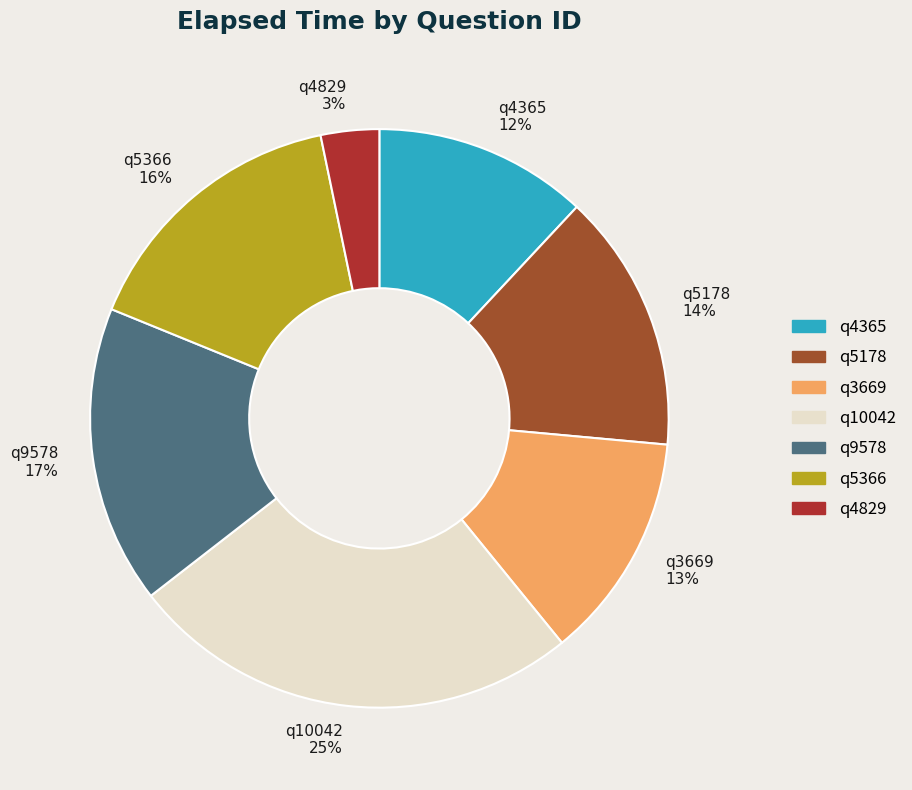

Between q5178 and q3669, which is larger?

q5178